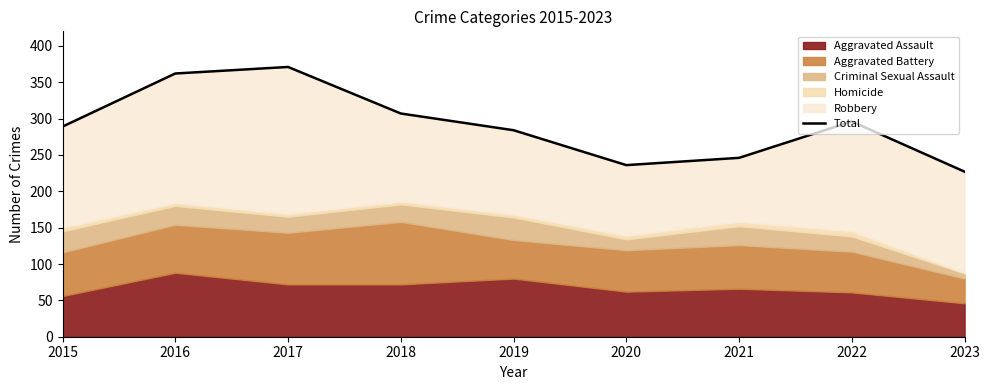

At which label does the data first exceed 289?

2016